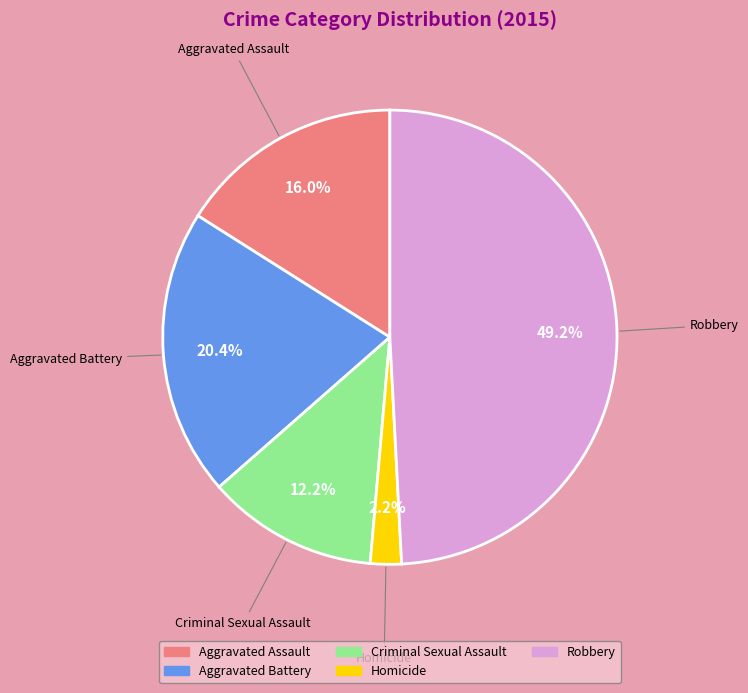

How many segments does this pie chart have?

5